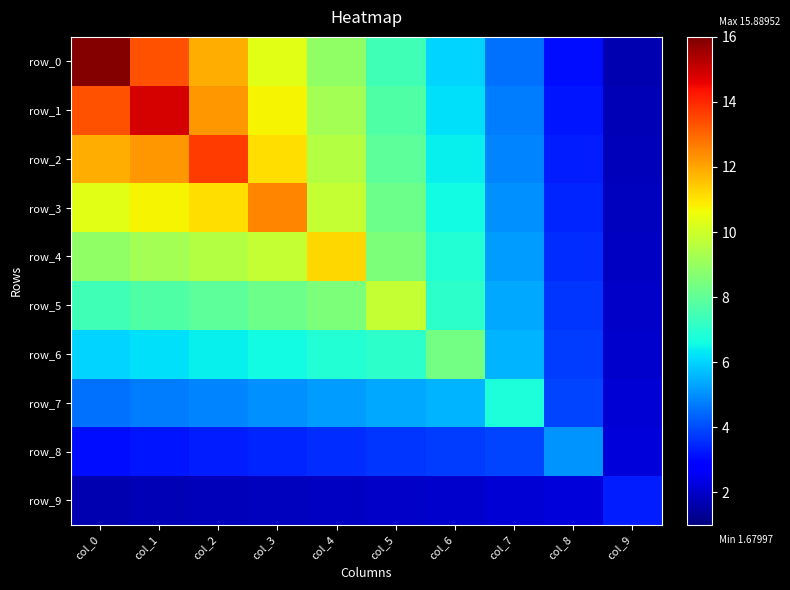

List the labels in order of row_3 value, smallest first.

col_9, col_8, col_7, col_6, col_5, col_4, col_0, col_1, col_2, col_3